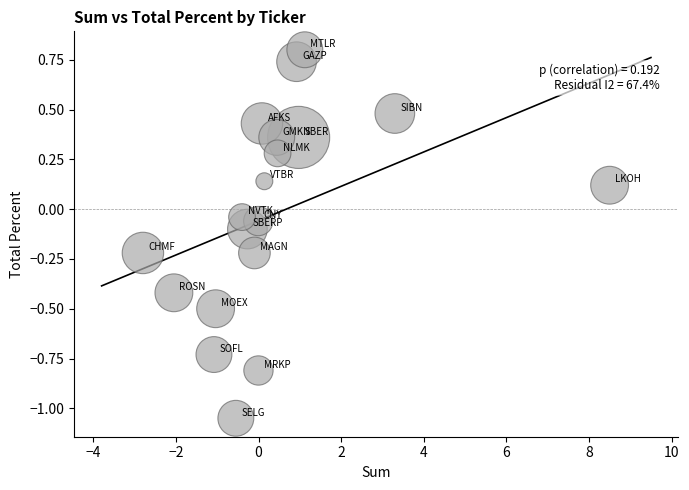

What is the range of X values (max minus min)?

11.3